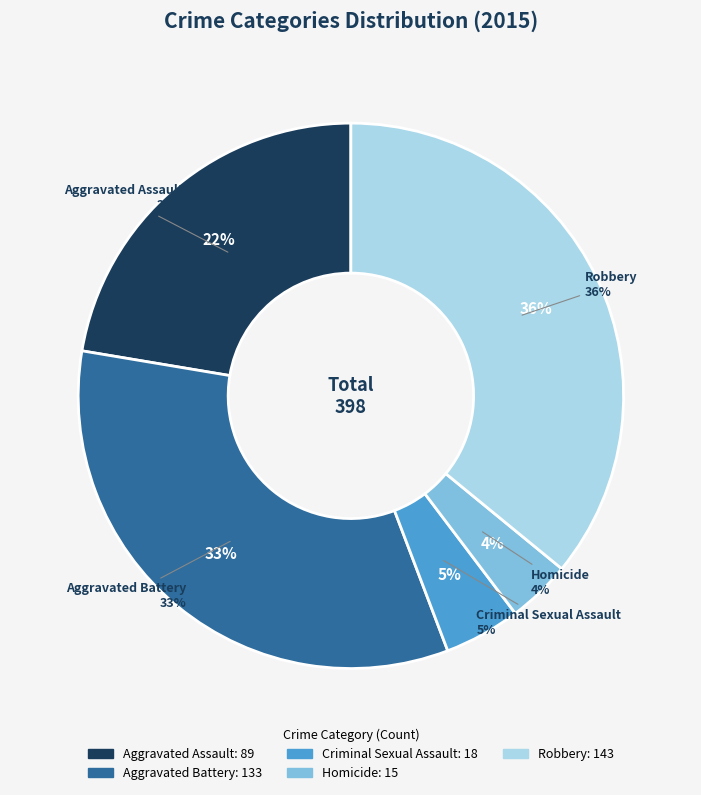

To the nearest percent, what portion does Aggravated Battery represent?

33%